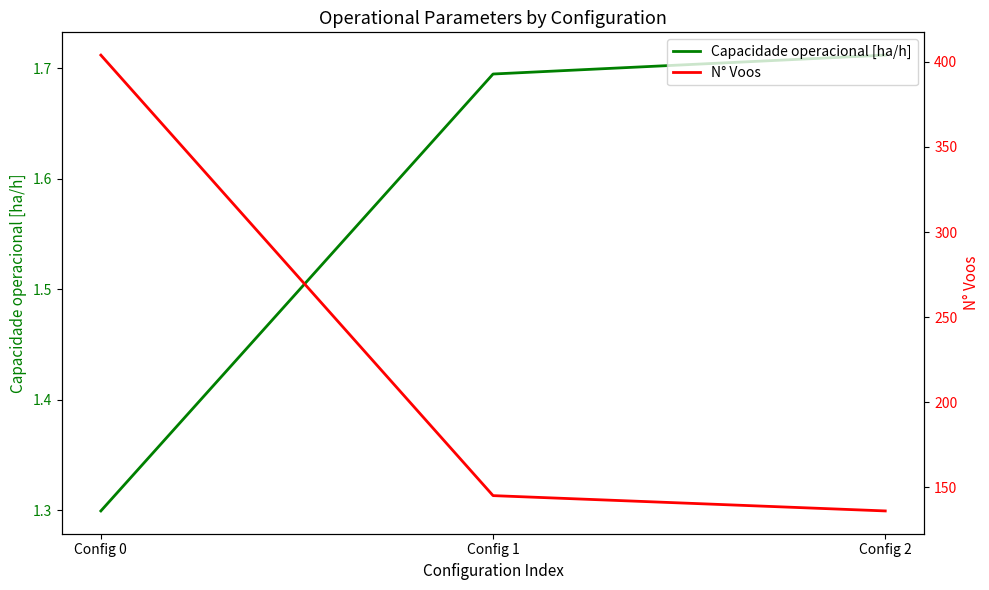

Reading left to right, list all the values displayed in this chart.

Capacidade operacional [ha/h]: Config 0=1.3	Config 1=1.7	Config 2=1.7
N° Voos: Config 0=404.0	Config 1=145.0	Config 2=136.0